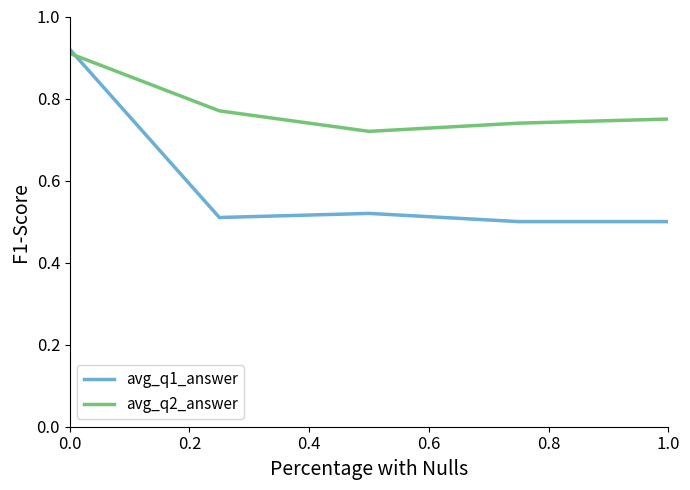

Count the avg_q1_answer values in the range 0 to 1.

5